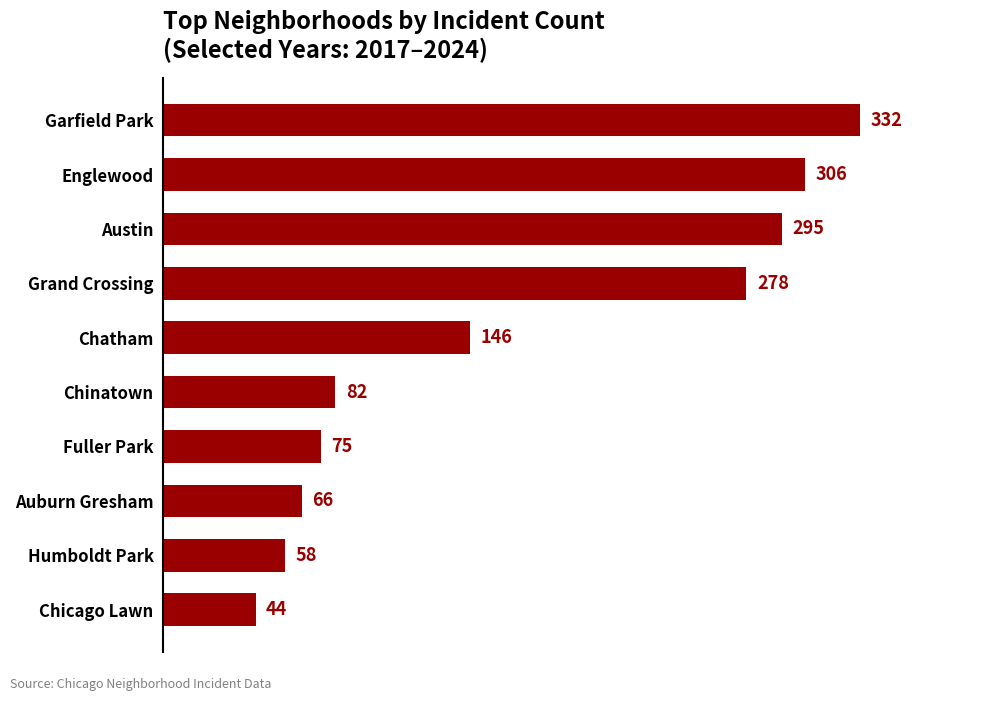

What is the greatest value displayed?

332